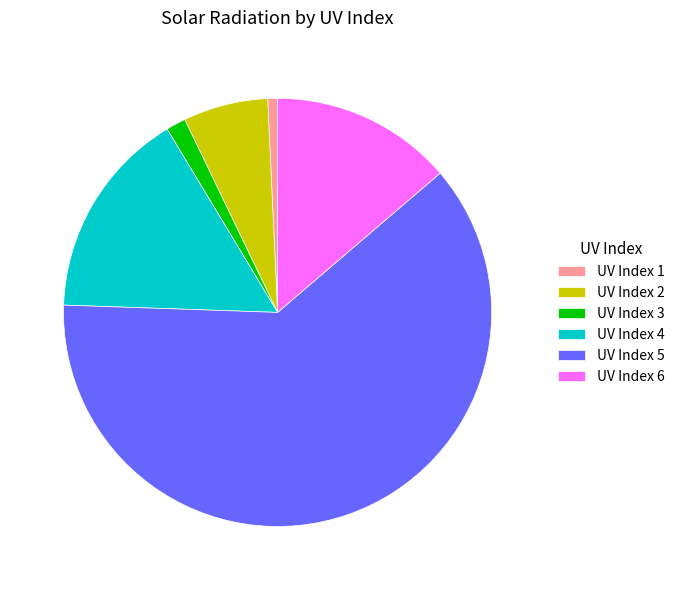

Is the sum of UV Index 4 and UV Index 3 greater than half?

No